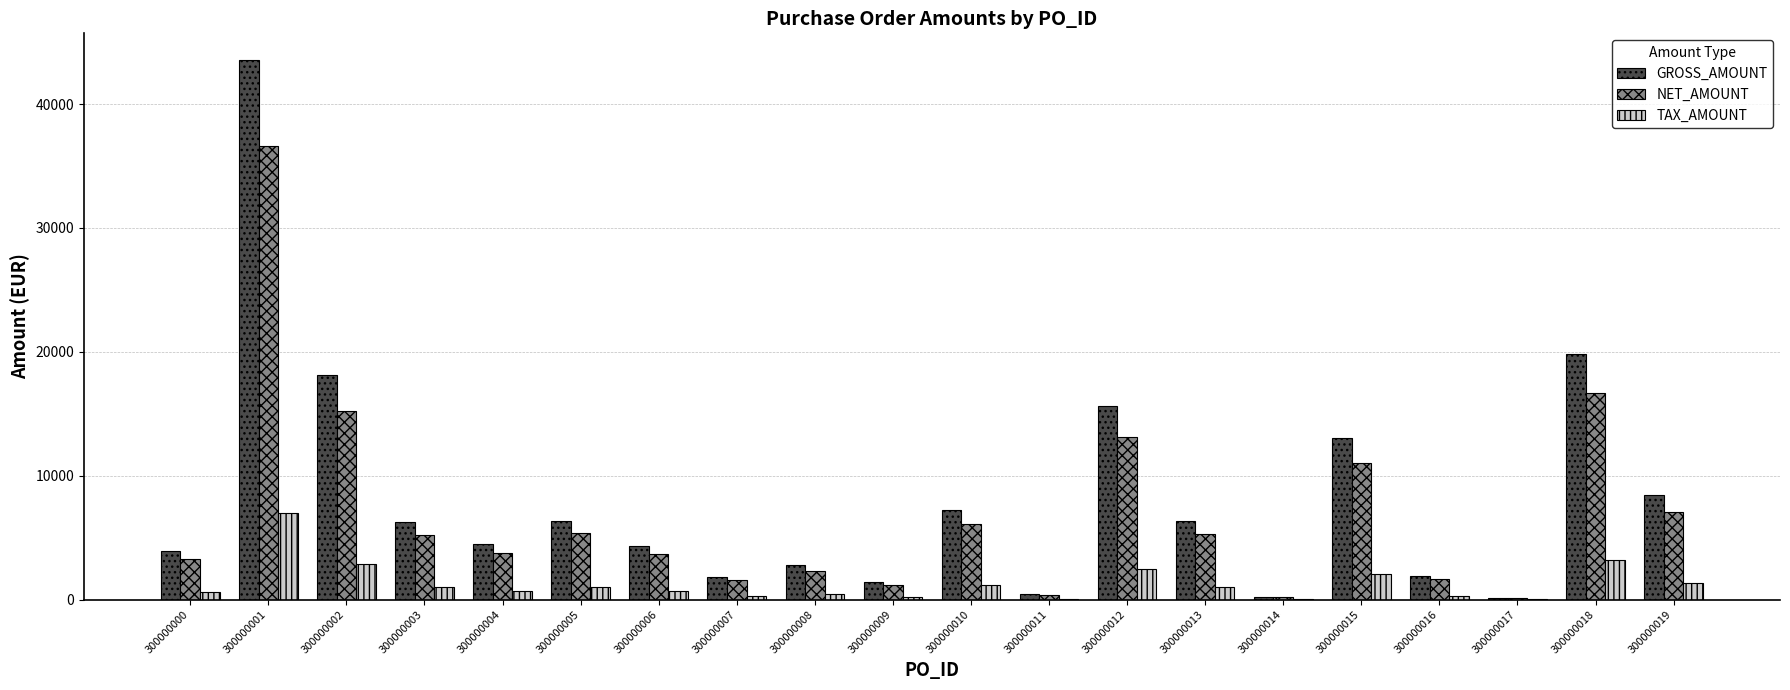

Between 300000003 and 300000014, which series saw the biggest shift?

GROSS_AMOUNT